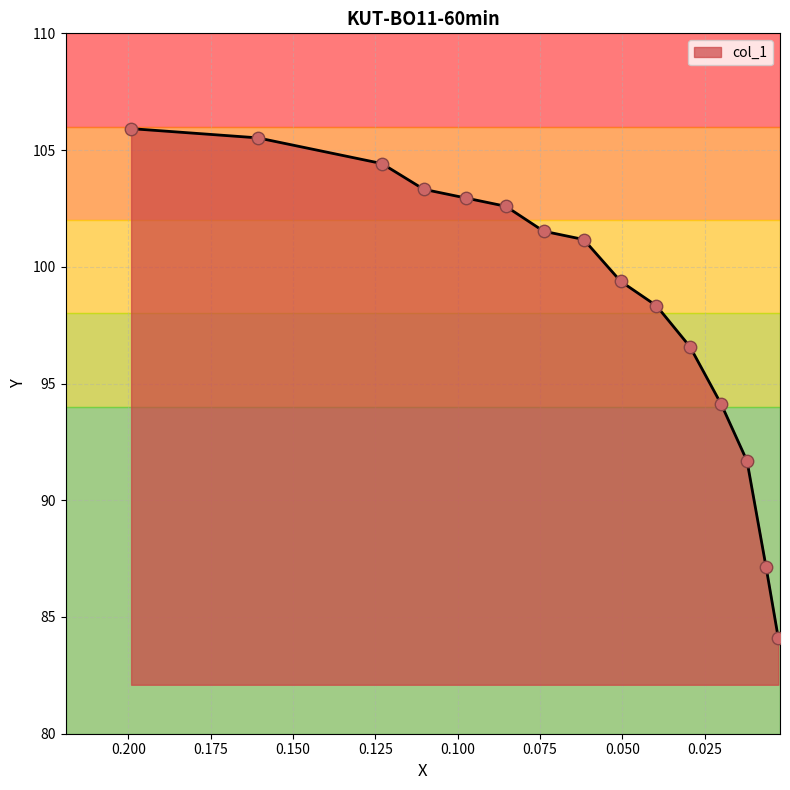

Between 0.0739 and 0.0617, which is larger?

0.0739